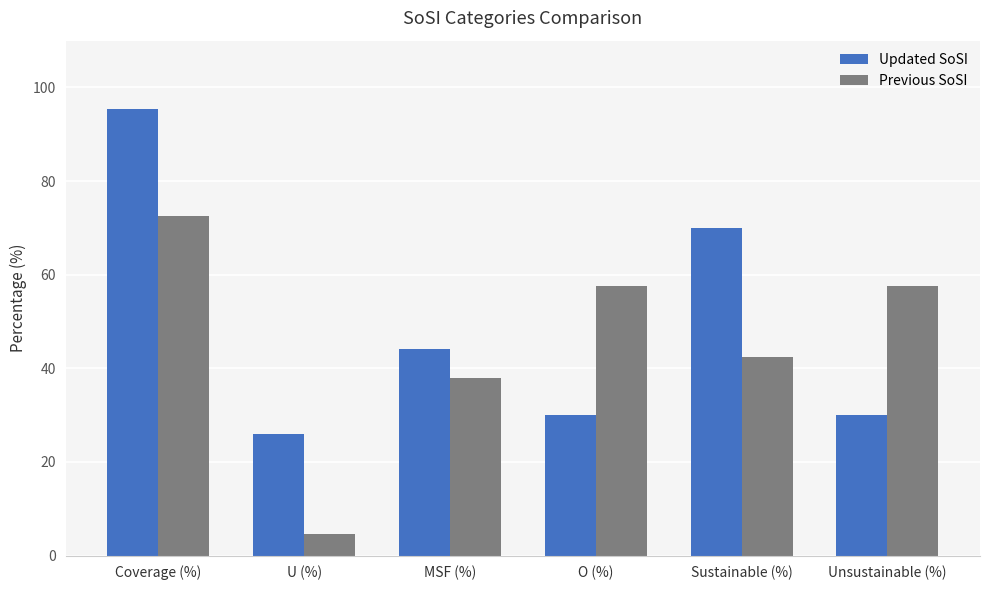

What is the value of the Previous SoSI bar at the 1st from the left?

72.5